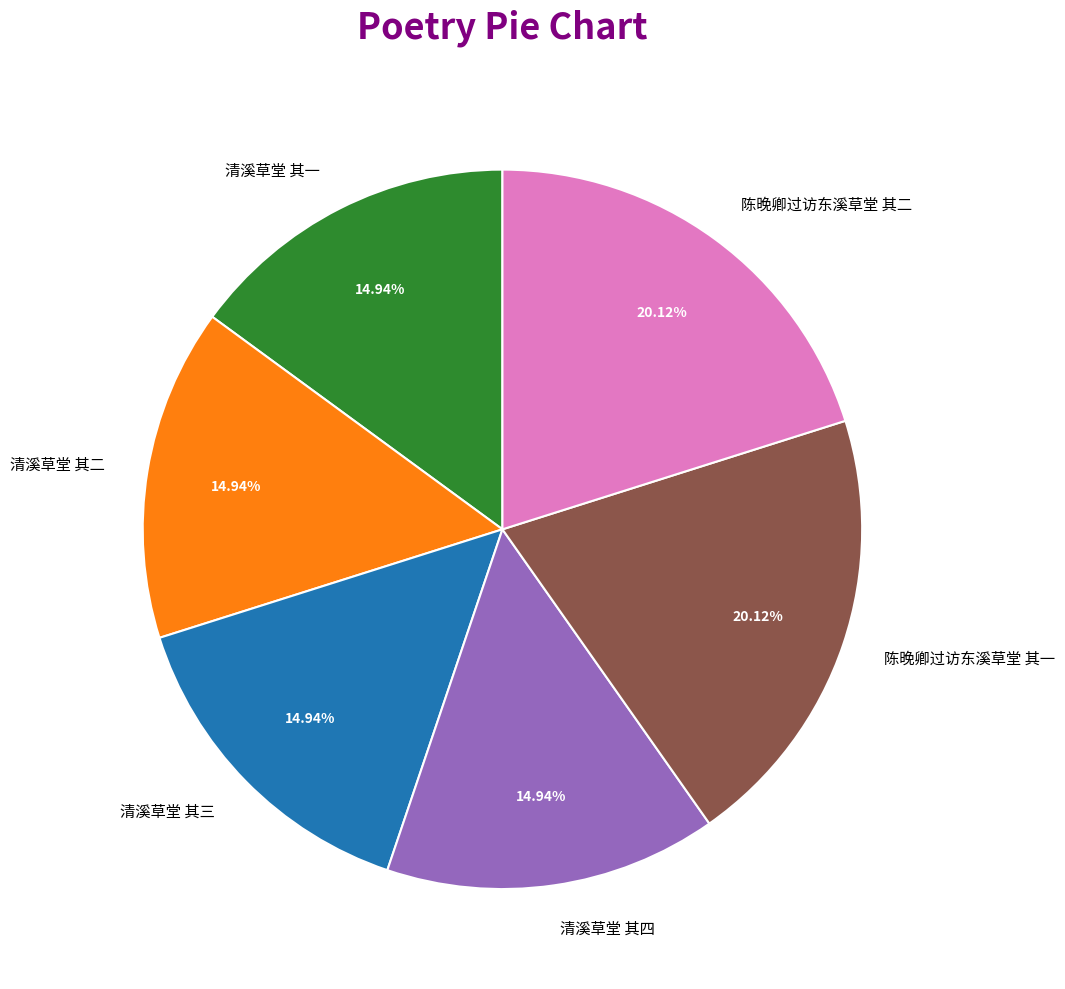

Combined, do 清溪草堂 其二 and 清溪草堂 其四 account for over 50%?

No